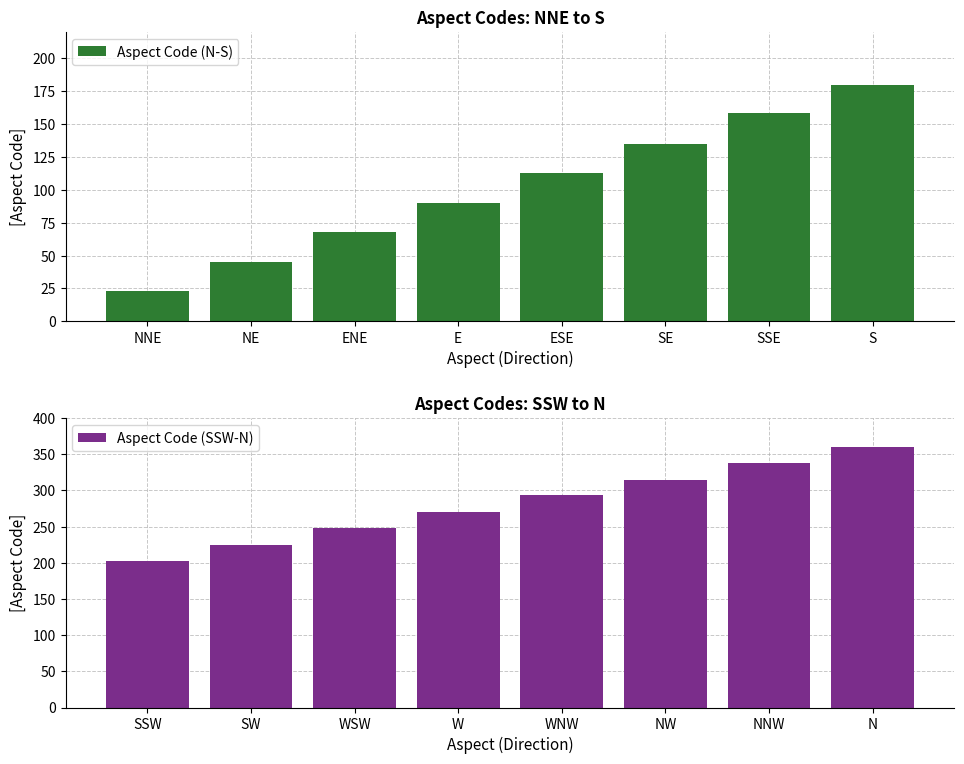

What value does the Aspect Code (N-S) series have at E?

90